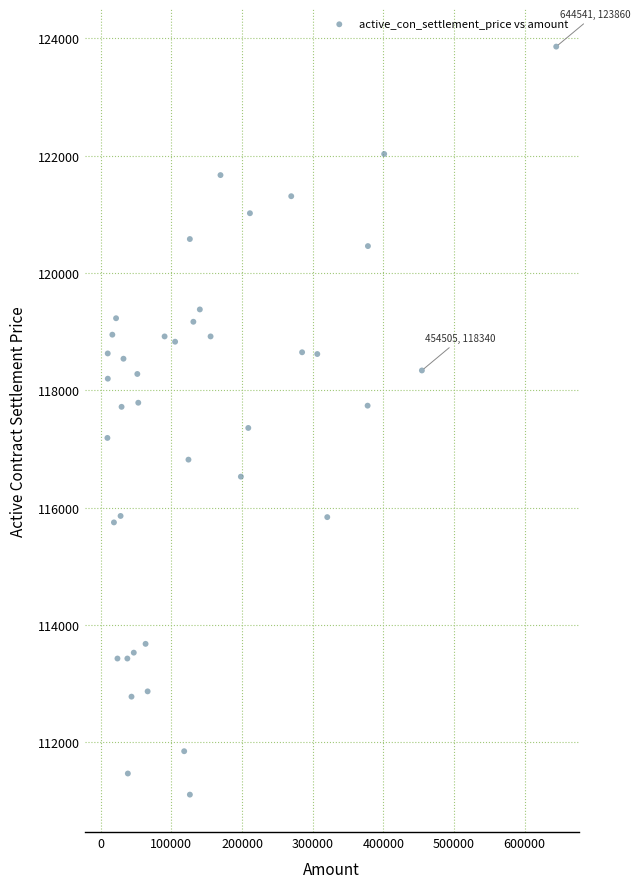

What is the range of Y values (max minus min)?

12750